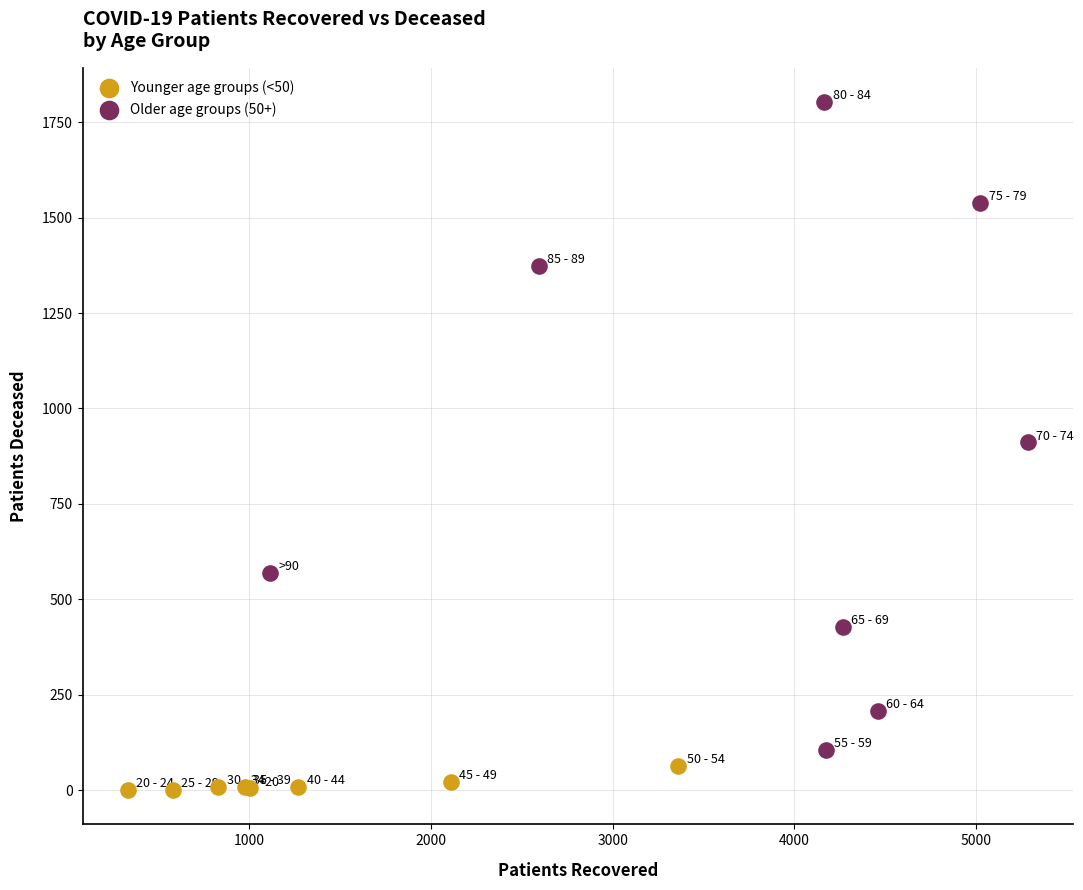

Which series reaches the minimum Y coordinate?

Younger age groups (<50)